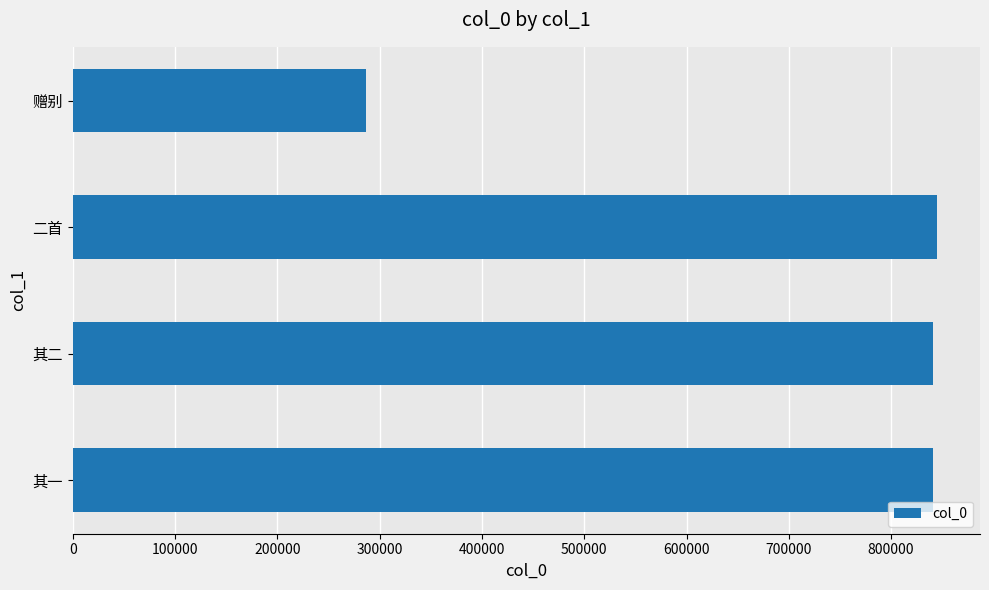

Which category has the lowest value across all series?

赠别